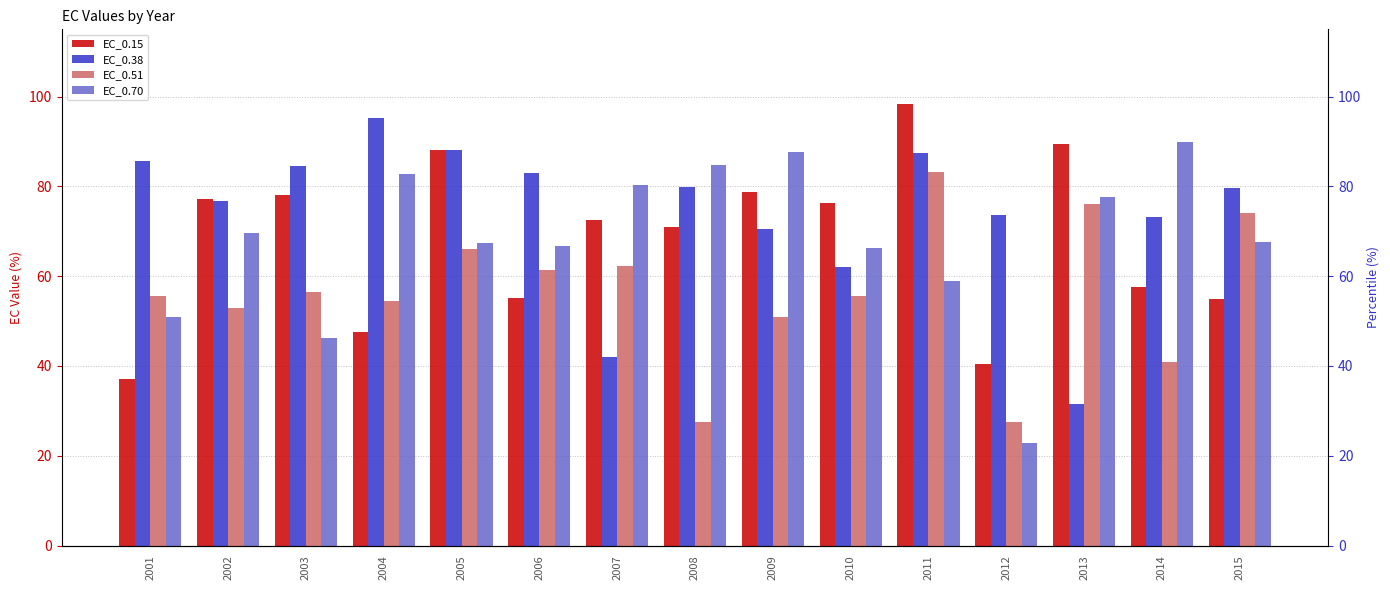

Rank the categories by EC_0.15 value from highest to lowest.

2011, 2013, 2005, 2009, 2003, 2002, 2010, 2007, 2008, 2014, 2006, 2015, 2004, 2012, 2001